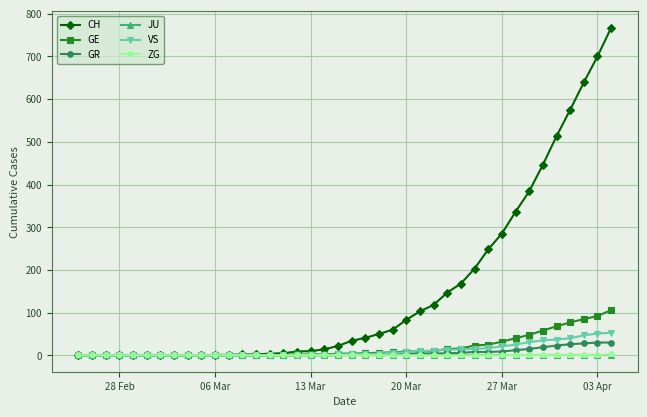

Which series has the largest total across all categories?

CH